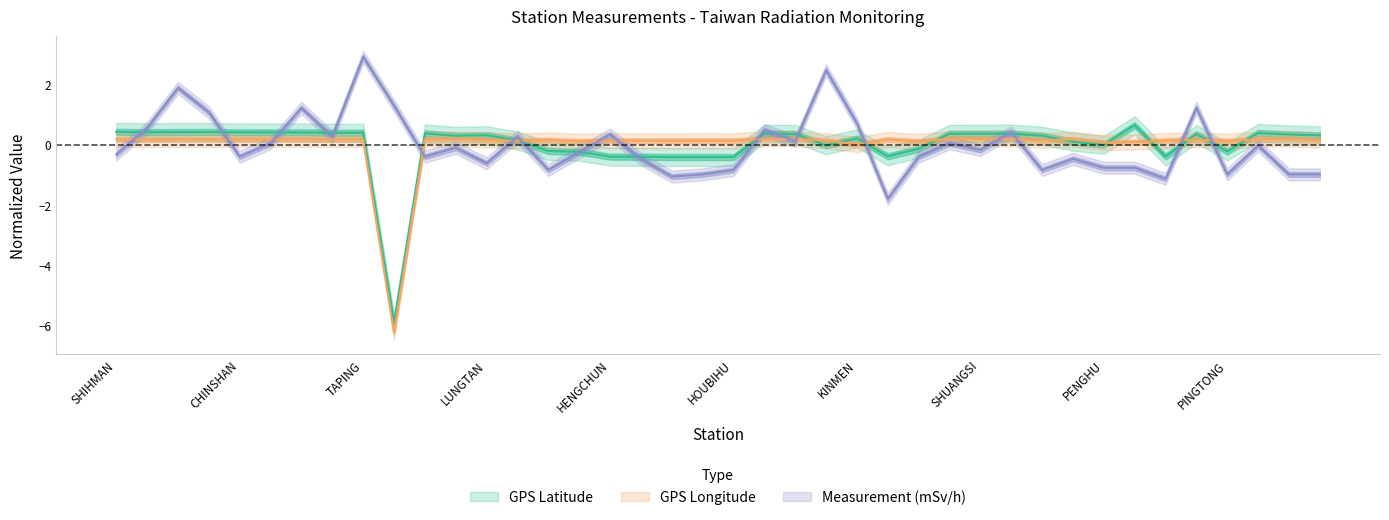

Is it true that GPS Longitude equals 0.1 at YEHLIU?

False